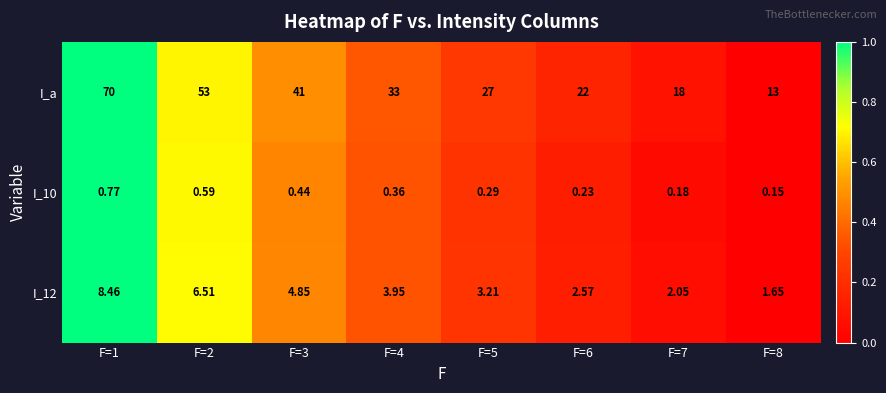

Which series has the largest total across all categories?

I_a